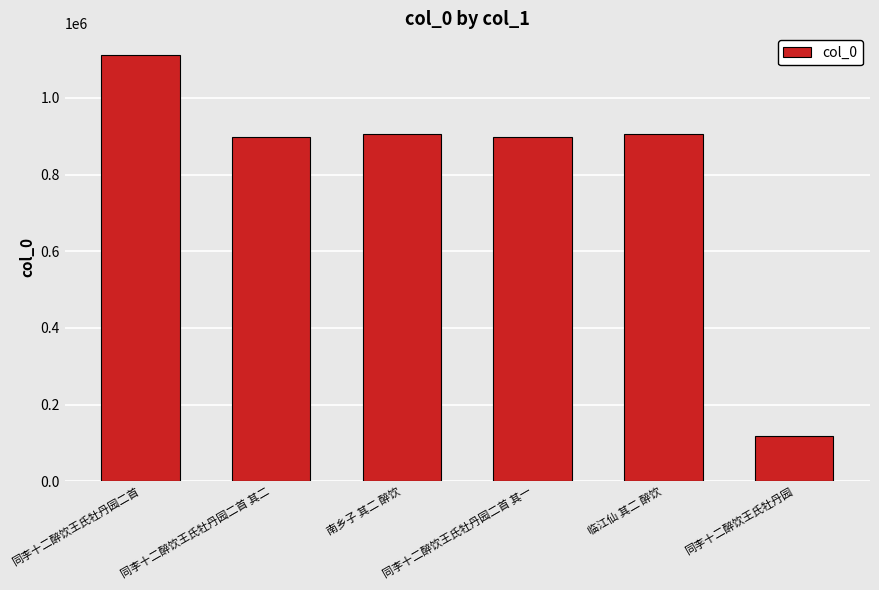

Read the value at 临江仙 其二 醉饮.

904824